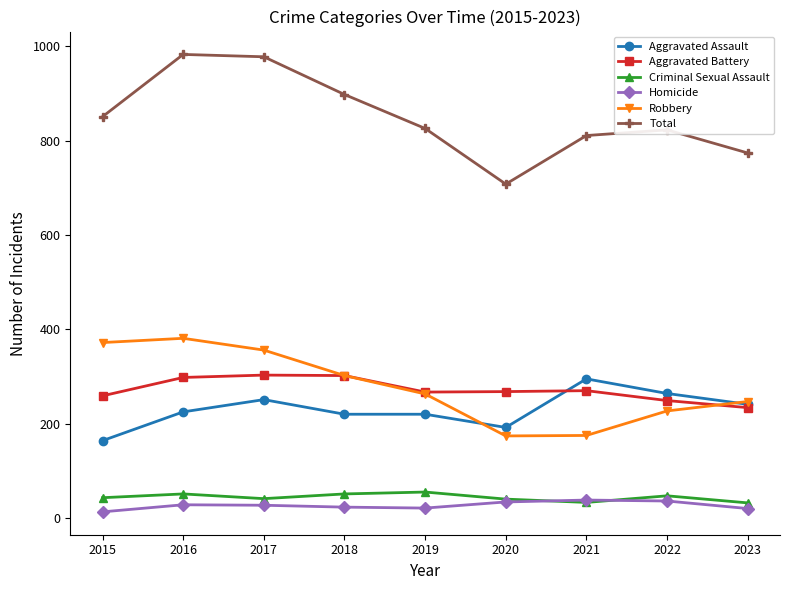

What is the value of the Robbery point at the 9th from the left?

247